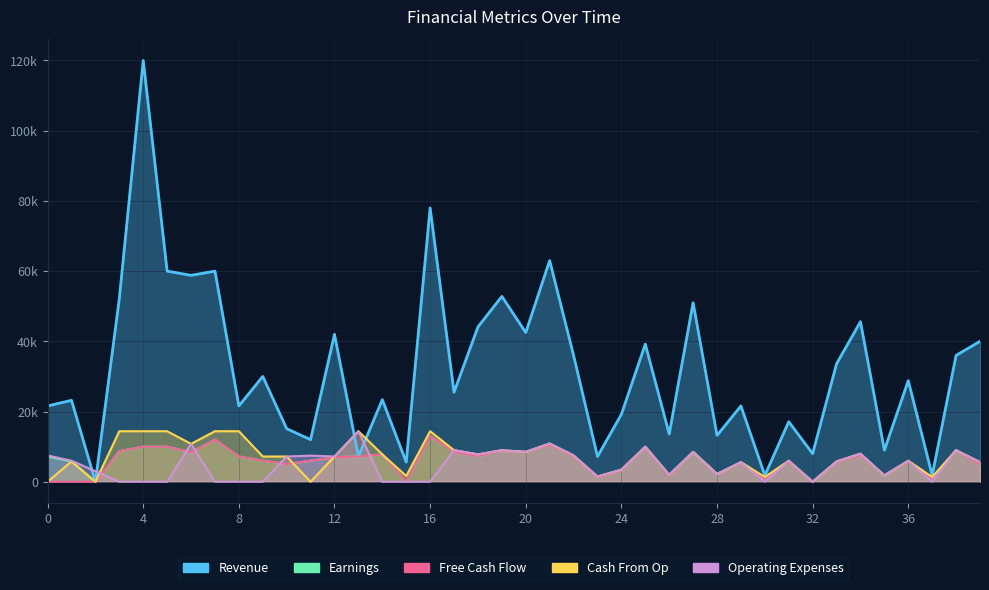

List the labels in order of Cash From Op value, smallest first.

0, 2, 11, 32, 30, 37, 23, 15, 35, 26, 28, 24, 29, 39, 1, 33, 31, 36, 9, 10, 12, 22, 14, 18, 34, 20, 27, 17, 19, 38, 25, 6, 21, 3, 4, 5, 7, 8, 13, 16